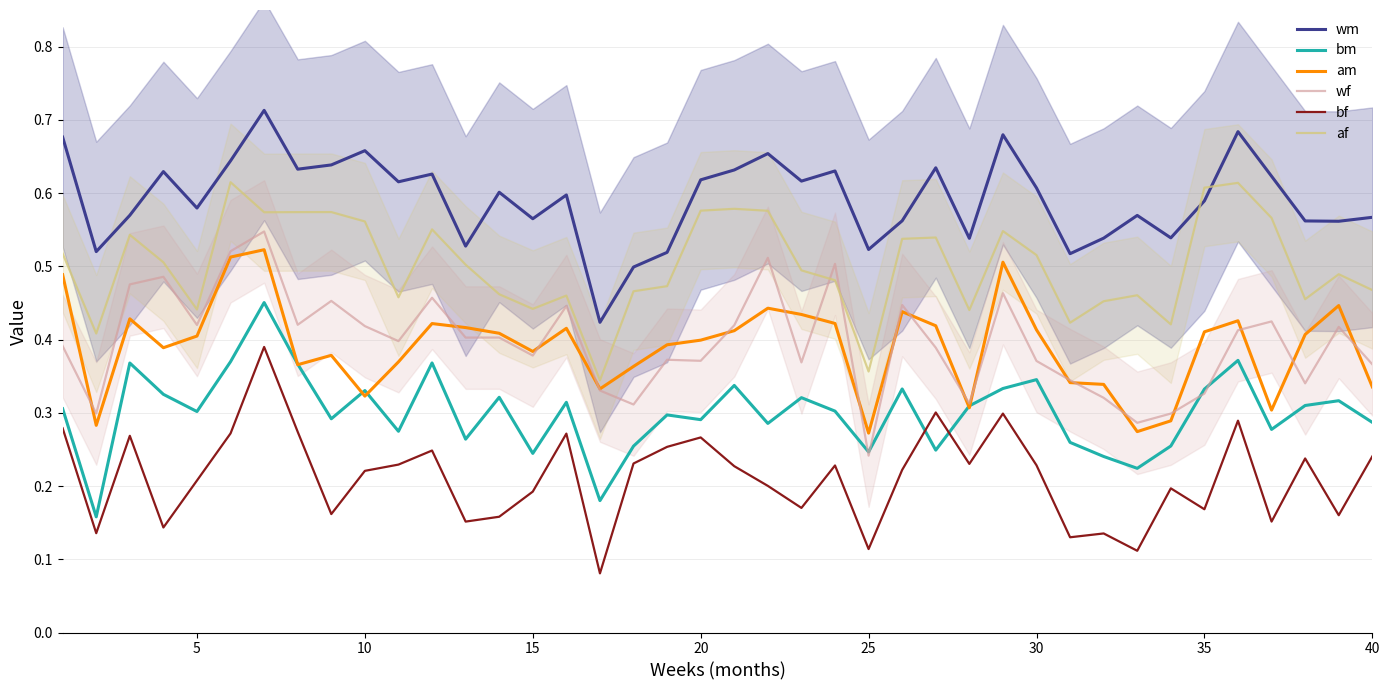

What is the minimum value for am?

0.3